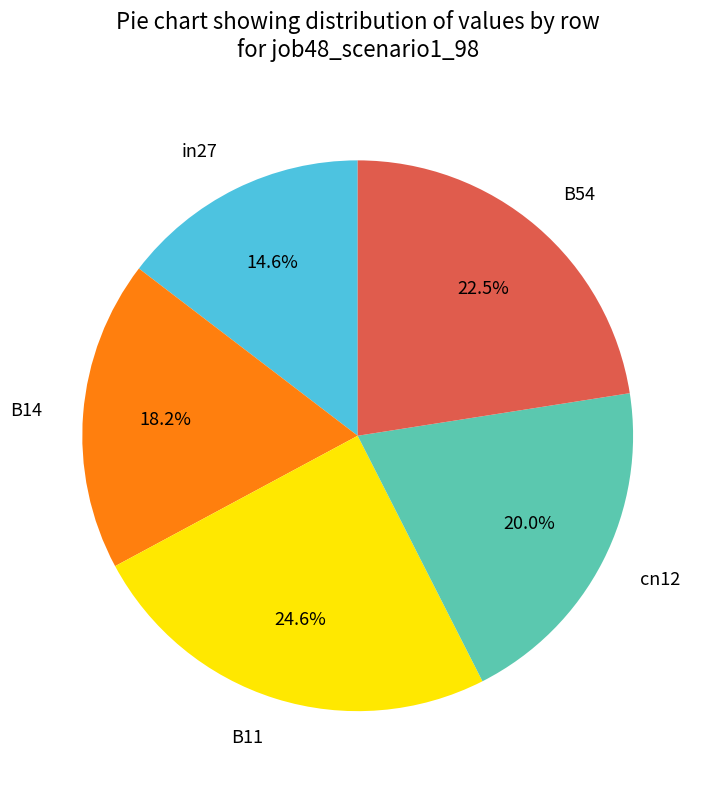

To the nearest percent, what is the average slice percentage?

20%